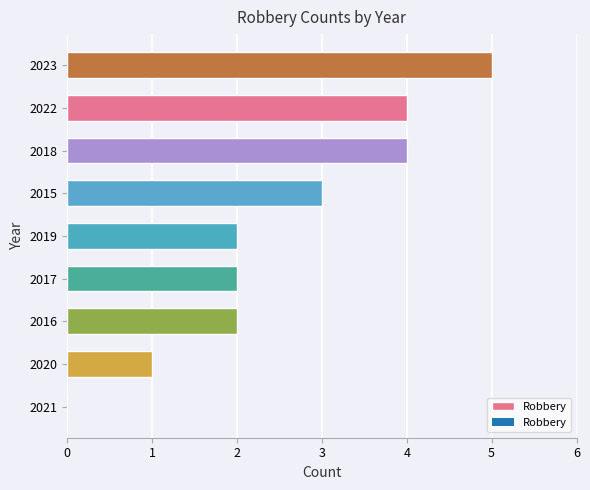

Reading bottom to top, what are all the values shown in this chart?

2021=0	2020=1	2016=2	2017=2	2019=2	2015=3	2018=4	2022=4	2023=5